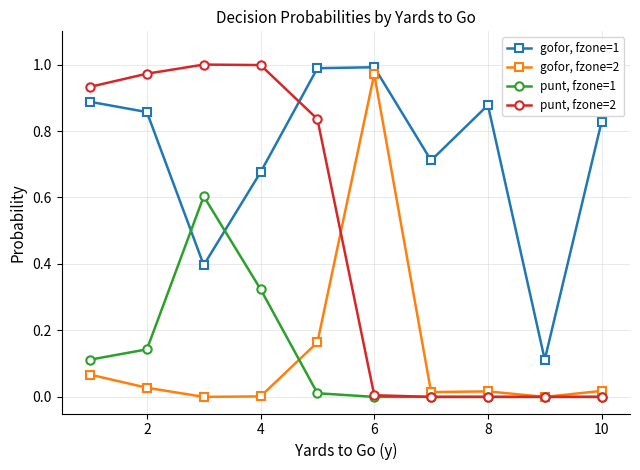

Which series ends up on top after the final intersection of gofor, fzone=1 and punt, fzone=2?

gofor, fzone=1